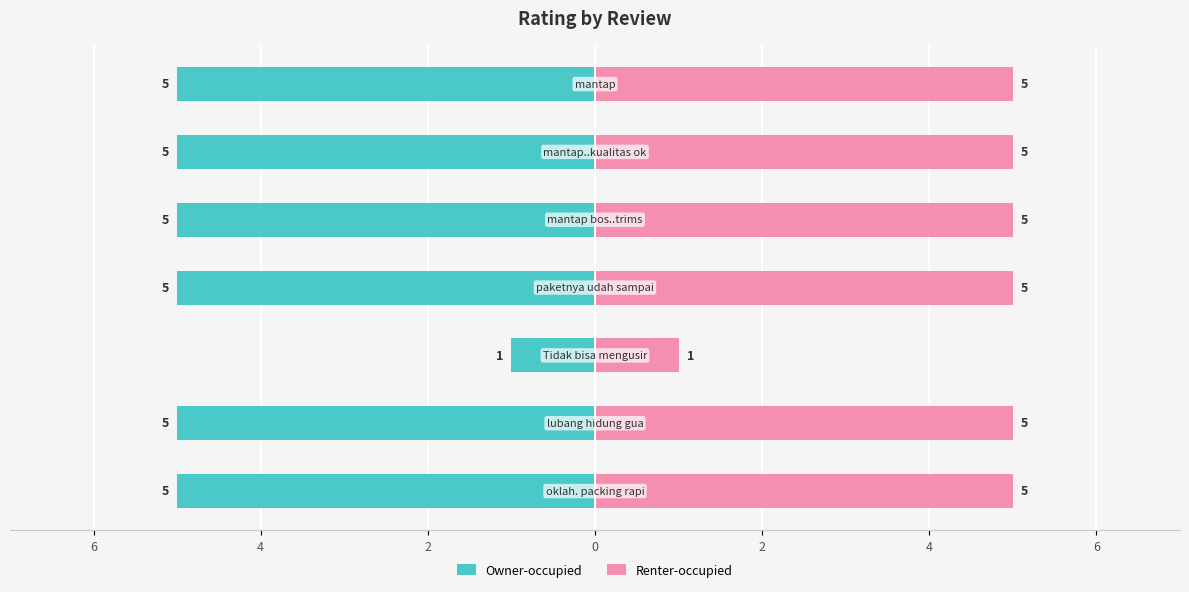

Count the number of categories in the chart.

7